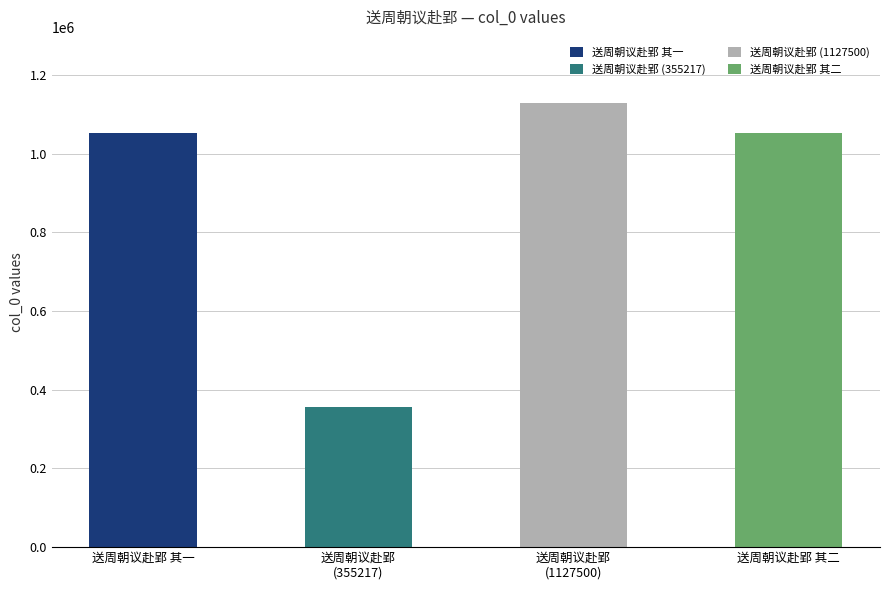

What is the value of the 4th bar from the left?

1051897